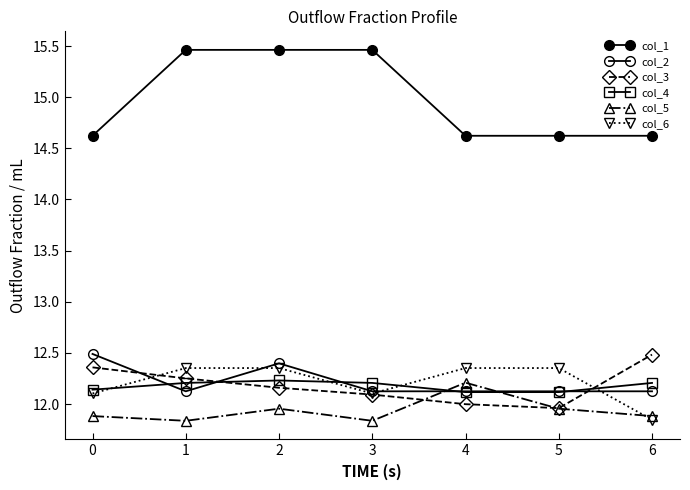

Is the value of col_4 at 3 greater than the value of col_2 at 3?

Yes